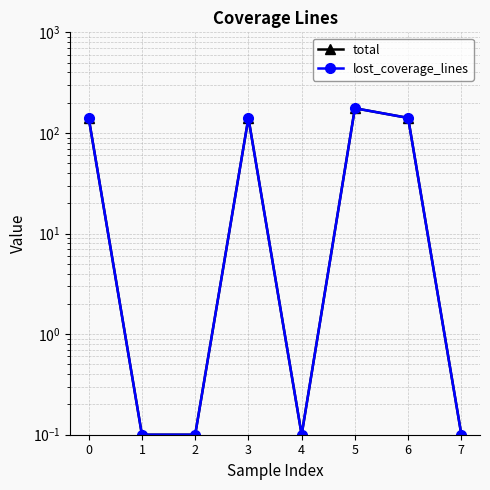

Which has a higher value, 7 or 4?

7